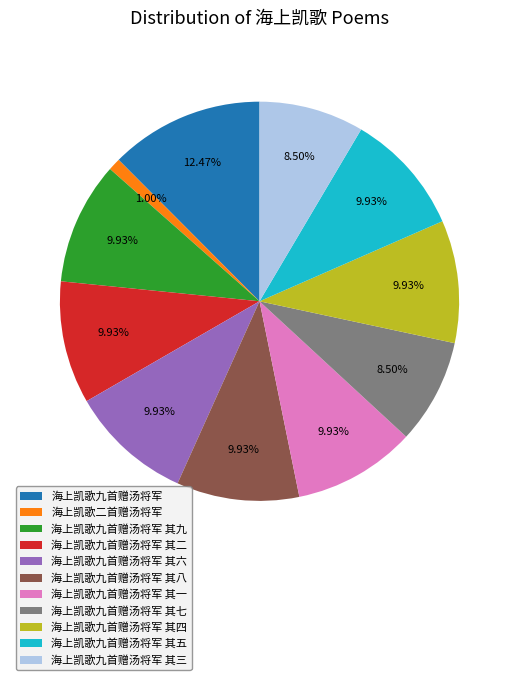

What is the ratio of the value at 海上凯歌九首赠汤将军 其二 to the value at 海上凯歌九首赠汤将军 其七?

1.2